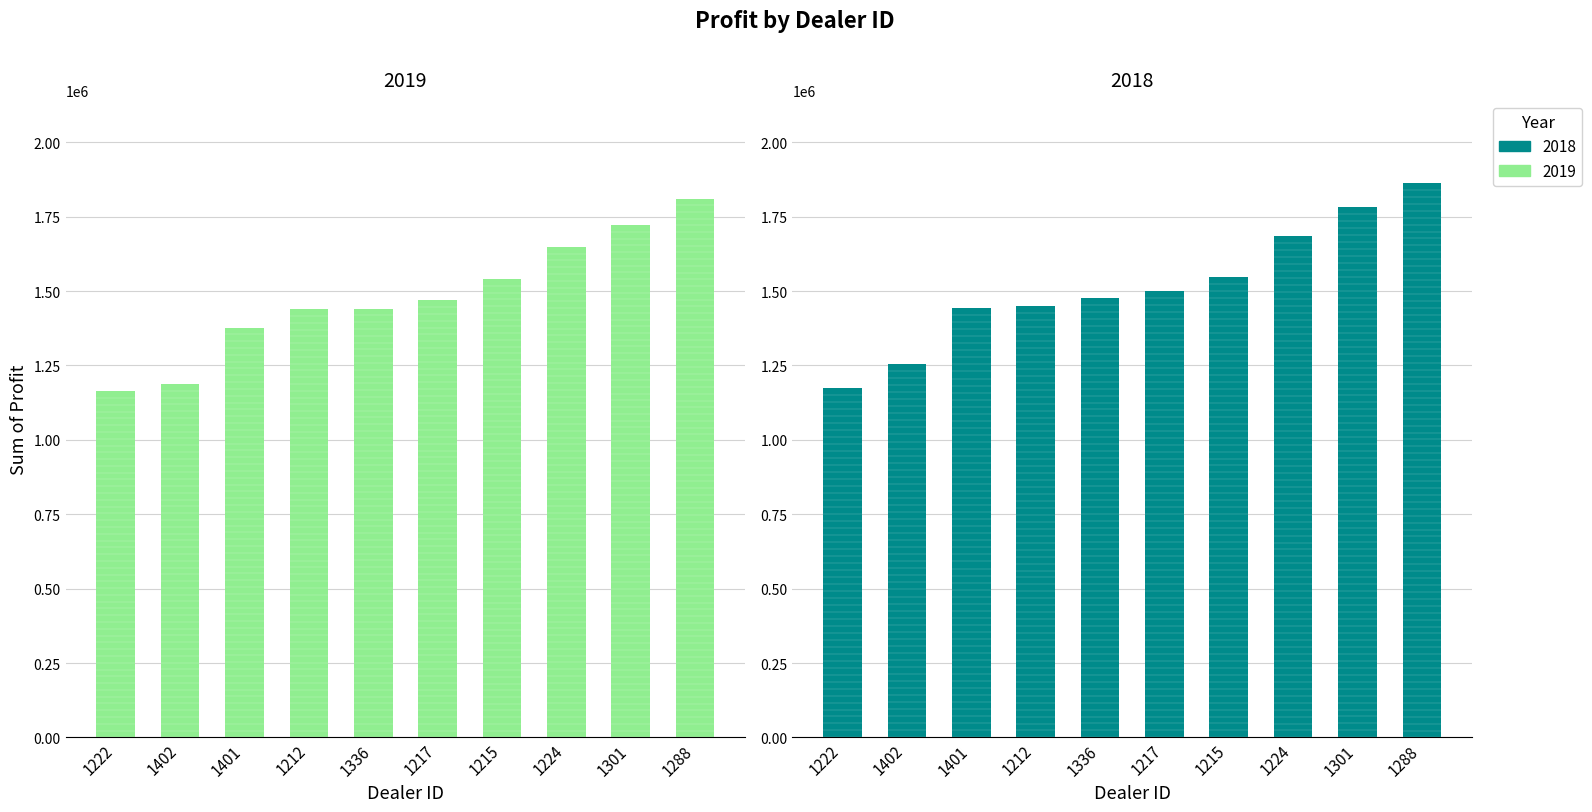

Between 1402 and 1301, which is larger?

1301